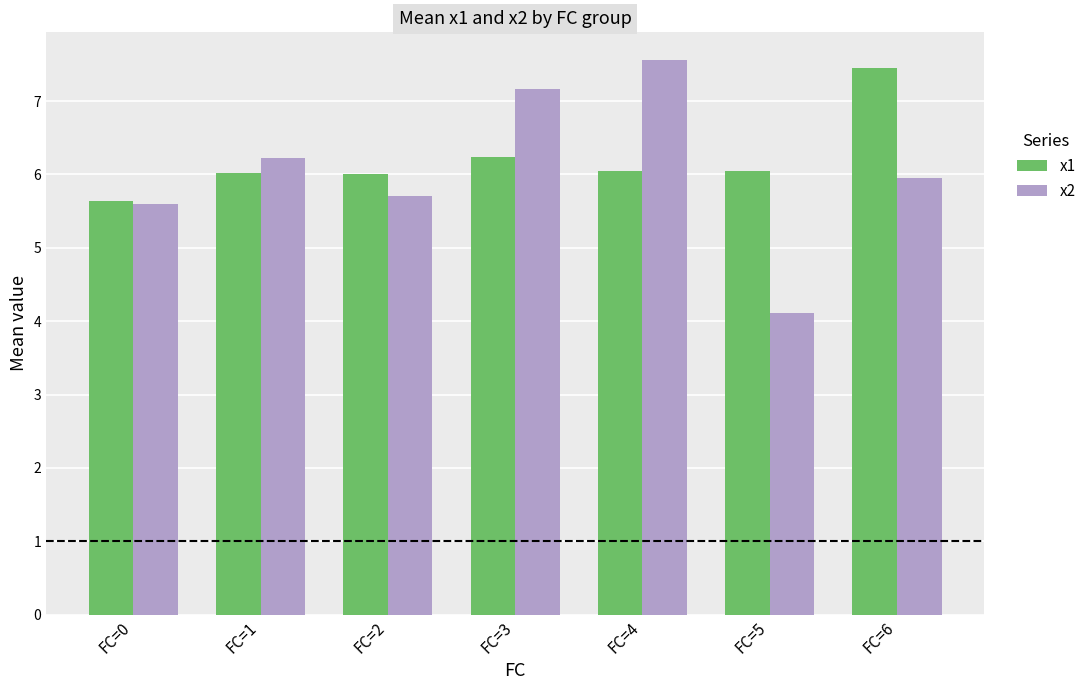

What is the difference between the second highest and minimum values in the x1 series?

0.6